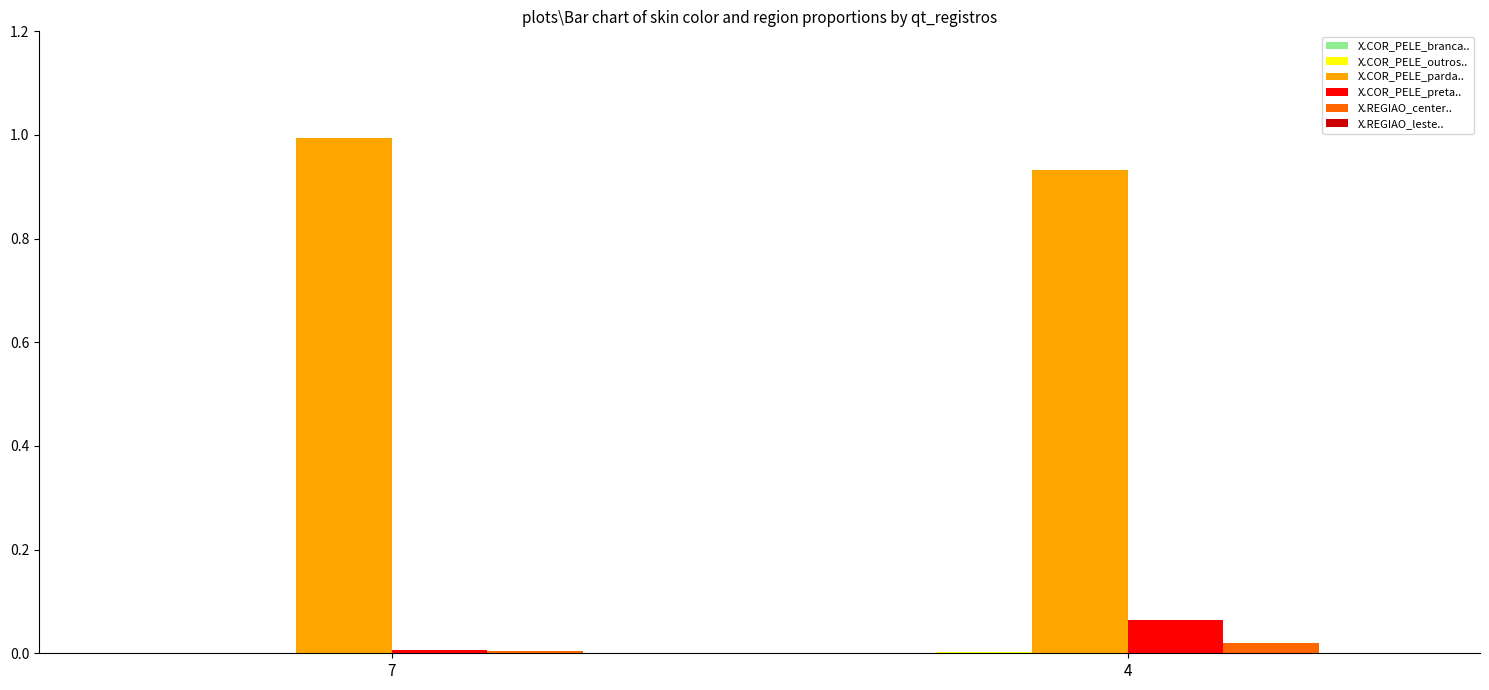

What is the highest value of the X.COR_PELE_parda.. series?

1.0